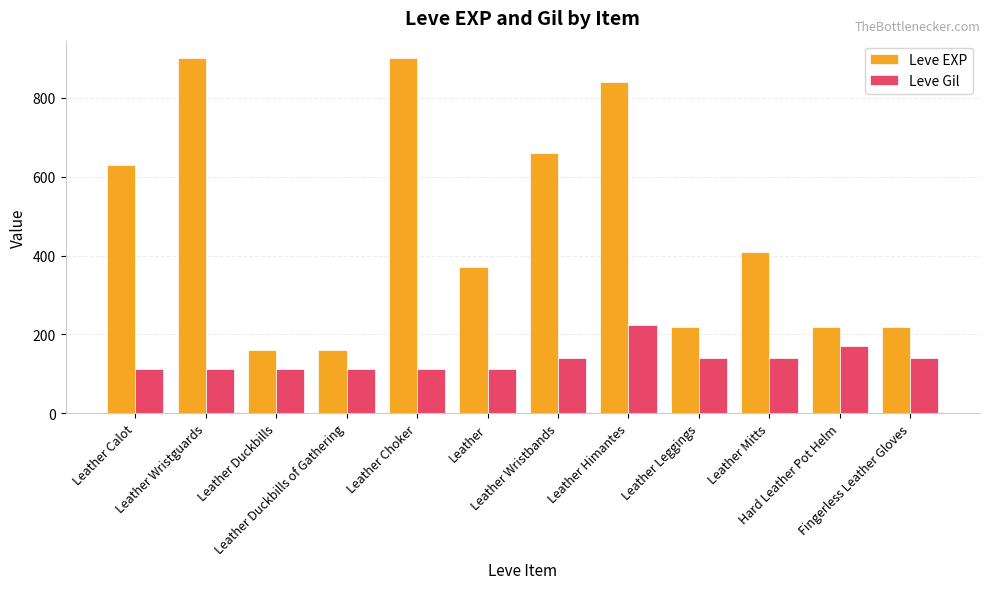

Rank the series by their maximum value, from highest to lowest.

Leve EXP, Leve Gil